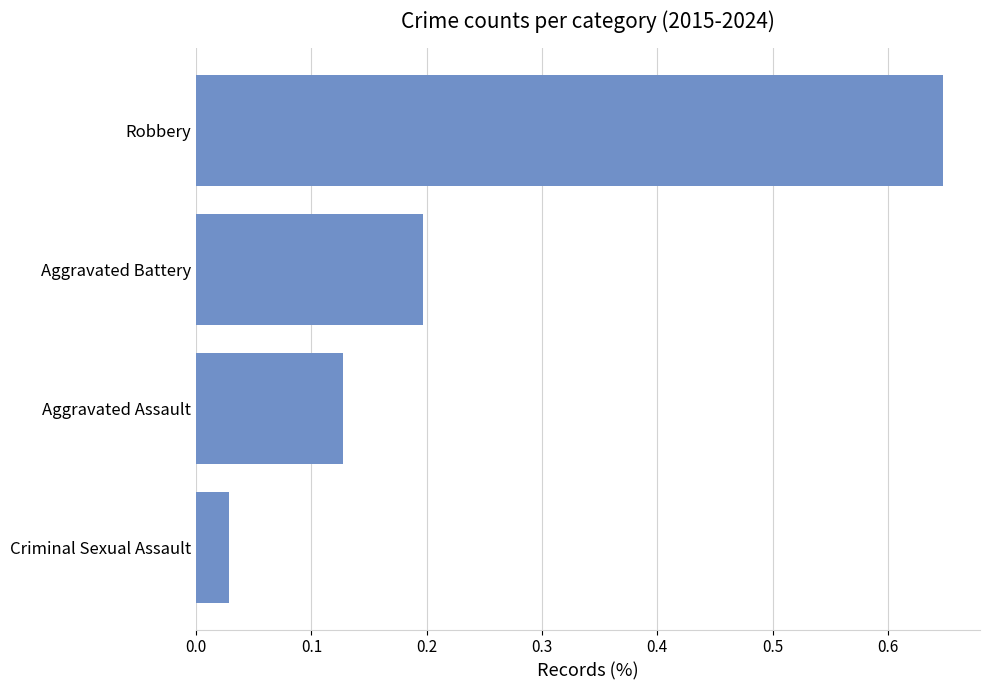

Is it true that the value at Aggravated Battery is 0.2?

True